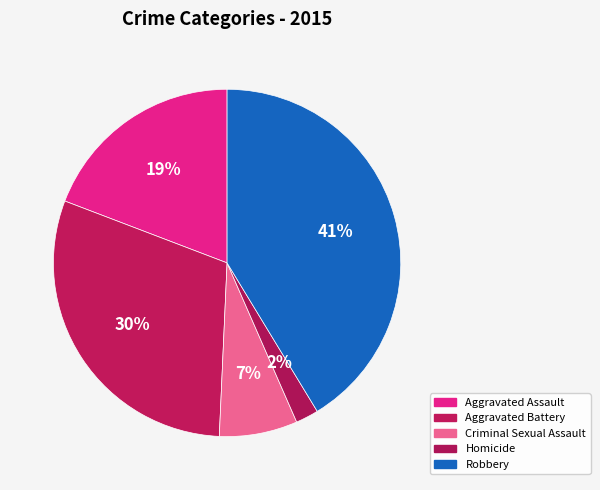

How many segments does this pie chart have?

5